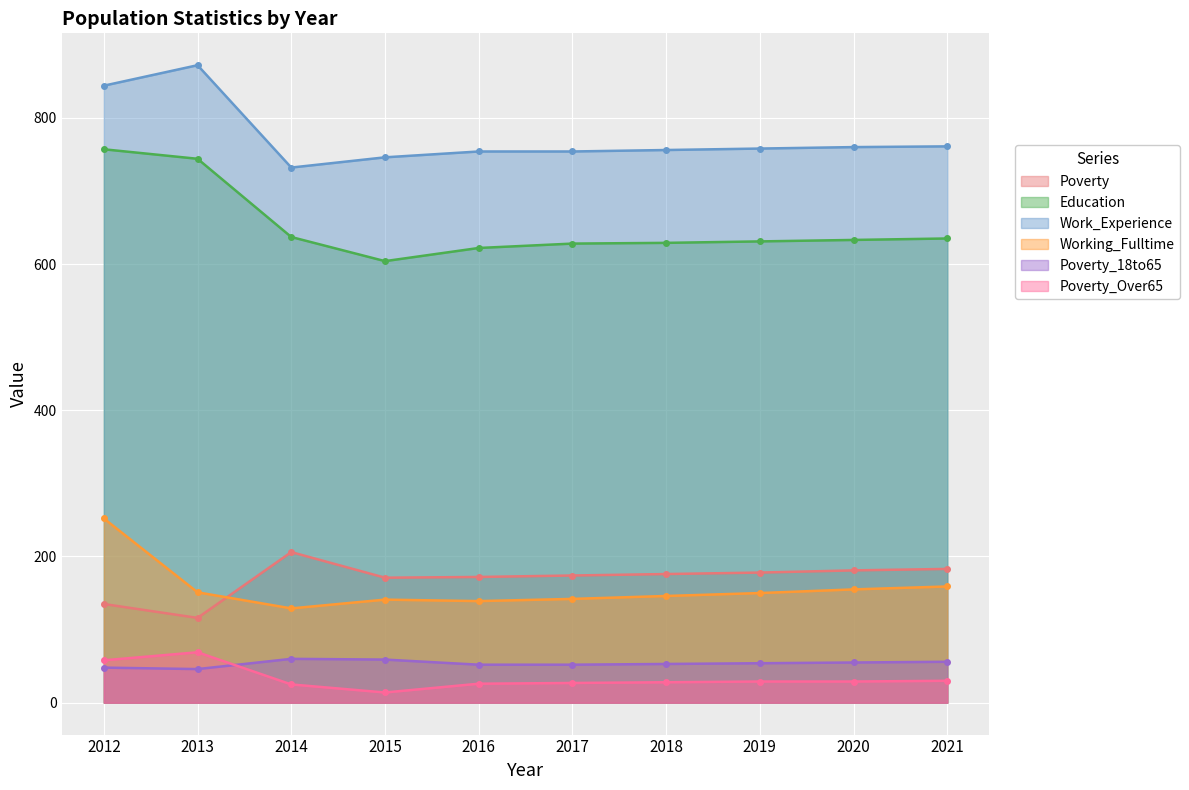

What is the value of the Work_Experience point at the 5th from the left?

754